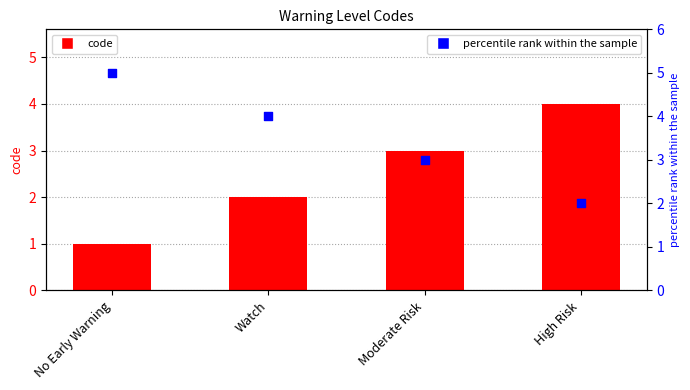

Which series has the largest total across all categories?

percentile rank within the sample